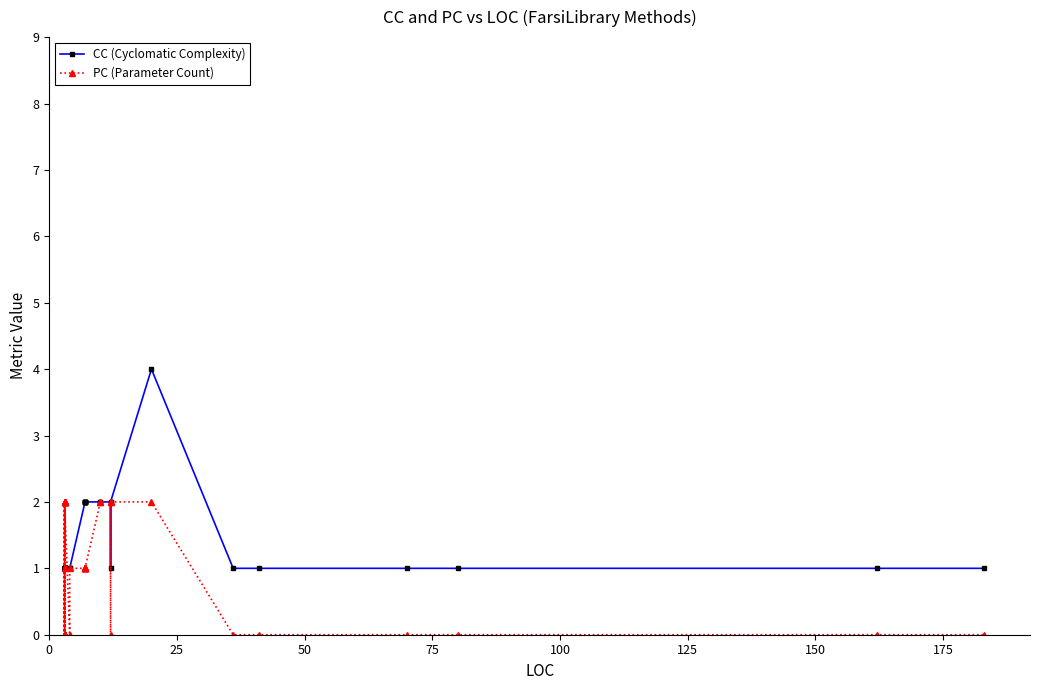

How many PC (Parameter Count) values are between 0 and 2?

40